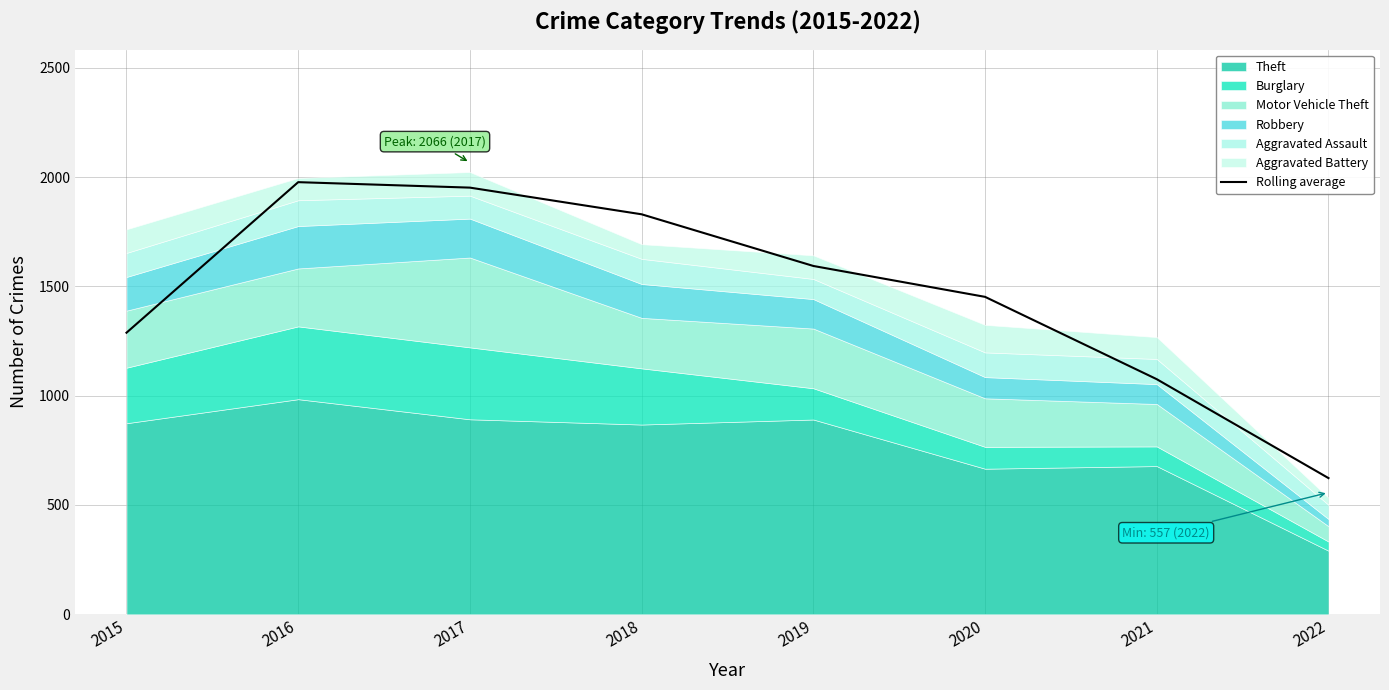

Which has a higher value, 2016 or 2015?

2016